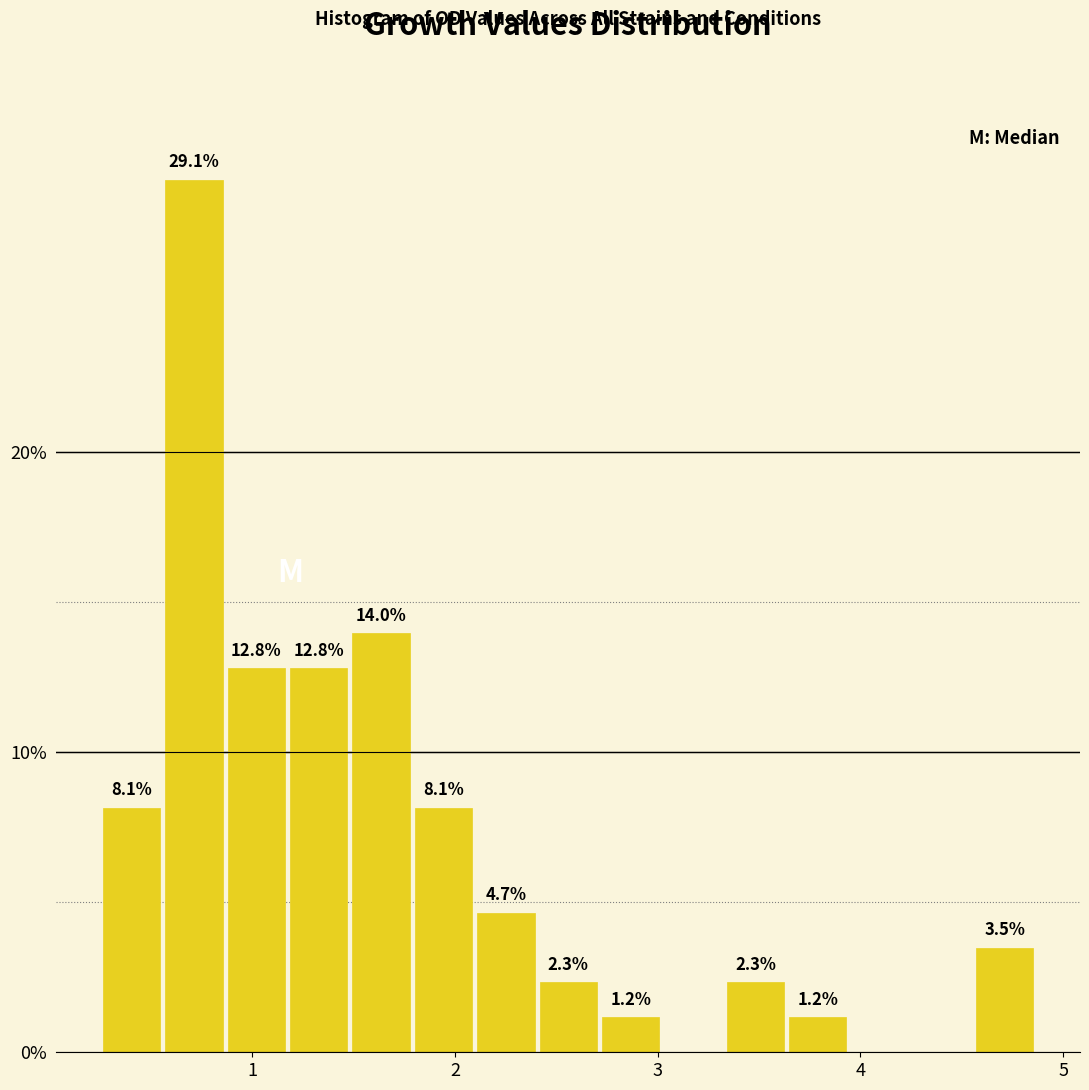

Read against the x-axis, roughly where is the centre of the tallest bar?

0.7